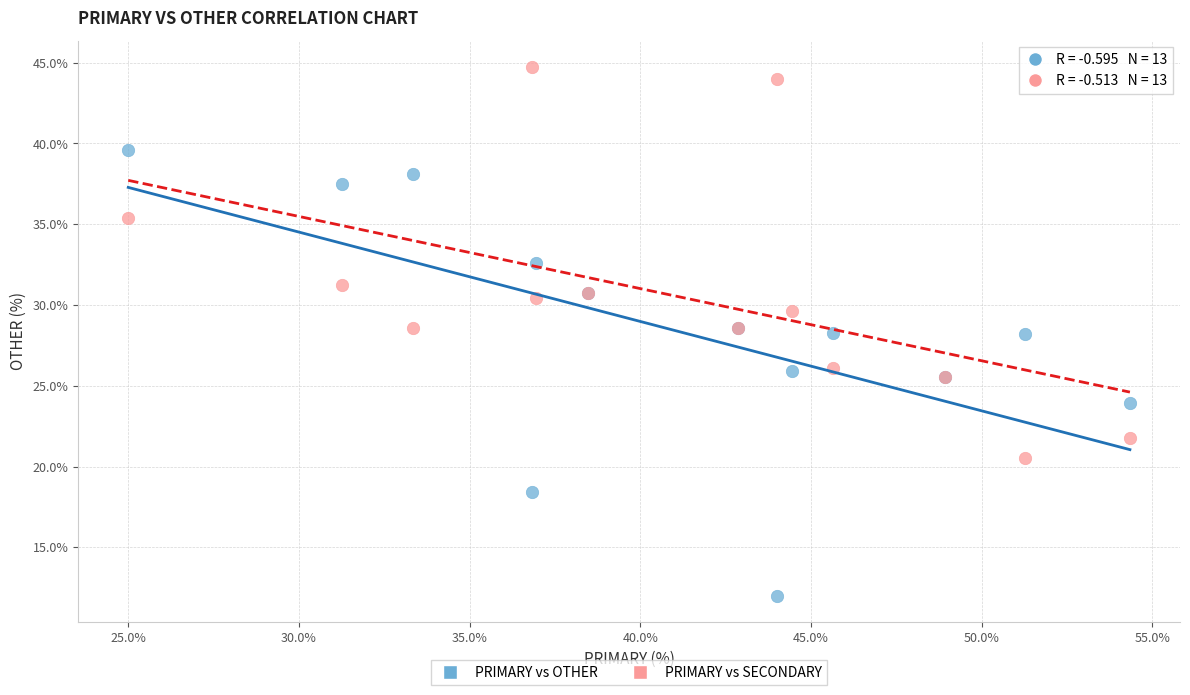

Which series has the widest spread of Y values?

PRIMARY vs OTHER